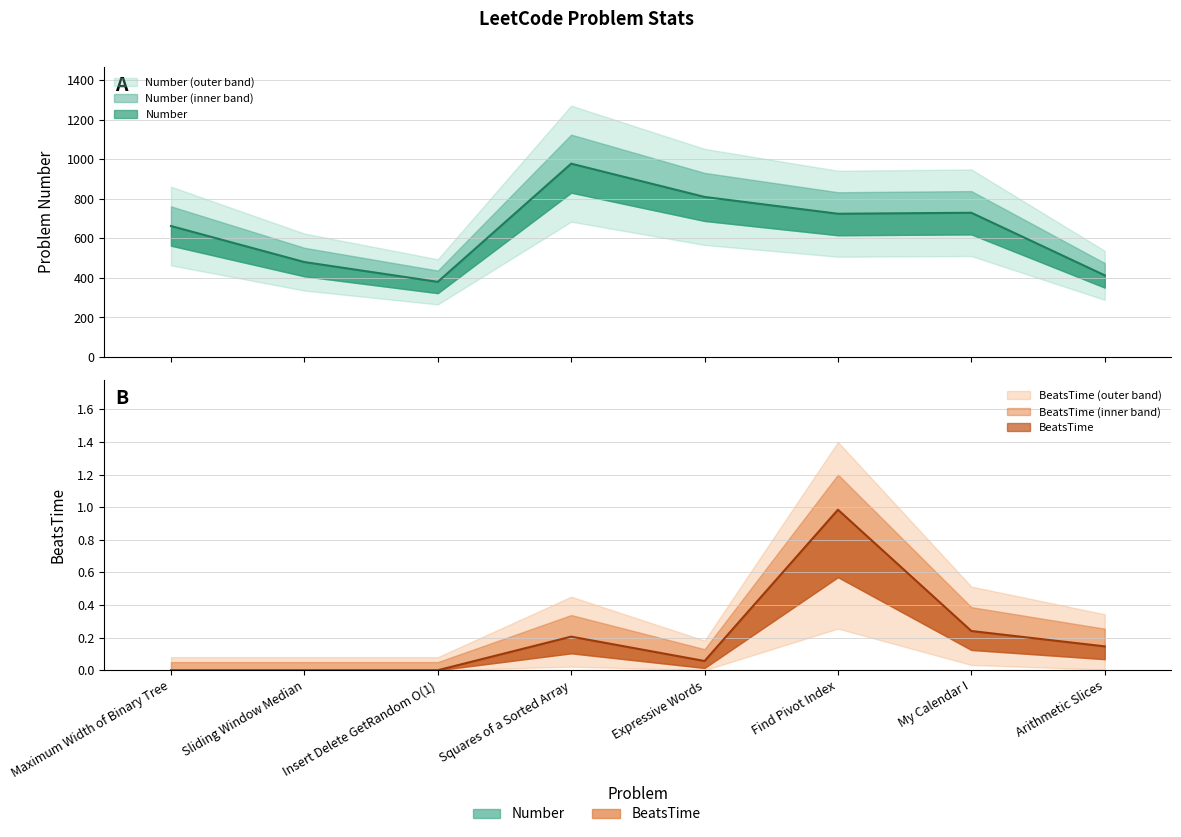

Reading left to right, transcribe all the data shown in this chart.

Number: 662.0	480.0	380.0	977.0	809.0	724.0	729.0	413.0
BeatsTime: 0.0	0.0	0.0	0.2	0.1	1.0	0.2	0.1